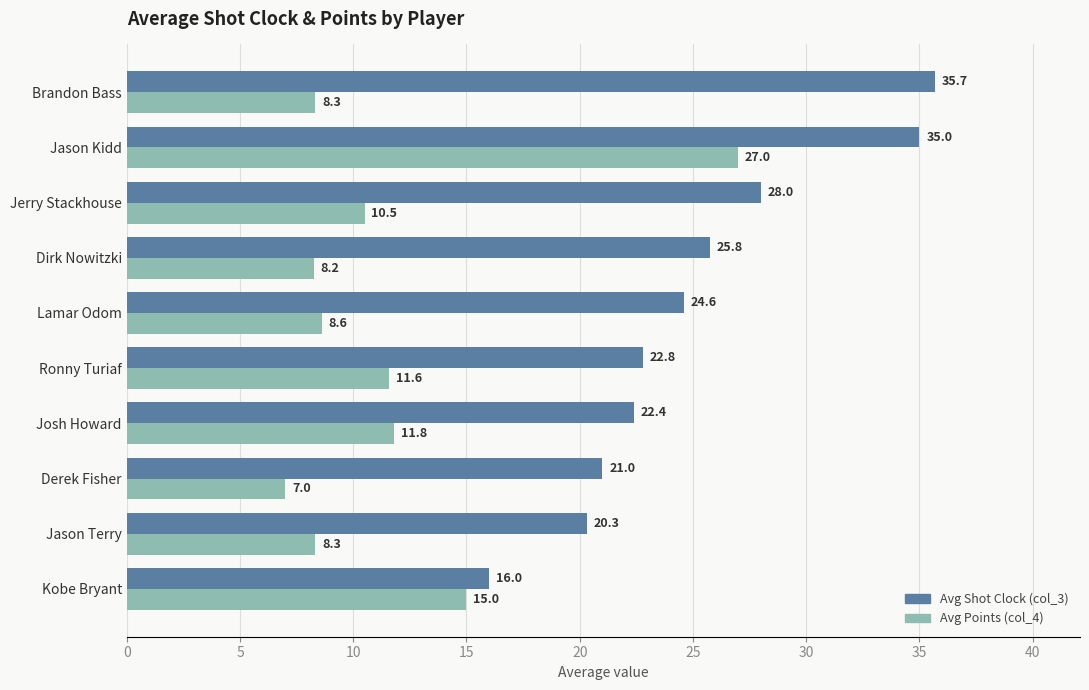

Which series has the largest range (max minus min)?

Avg Points (col_4)